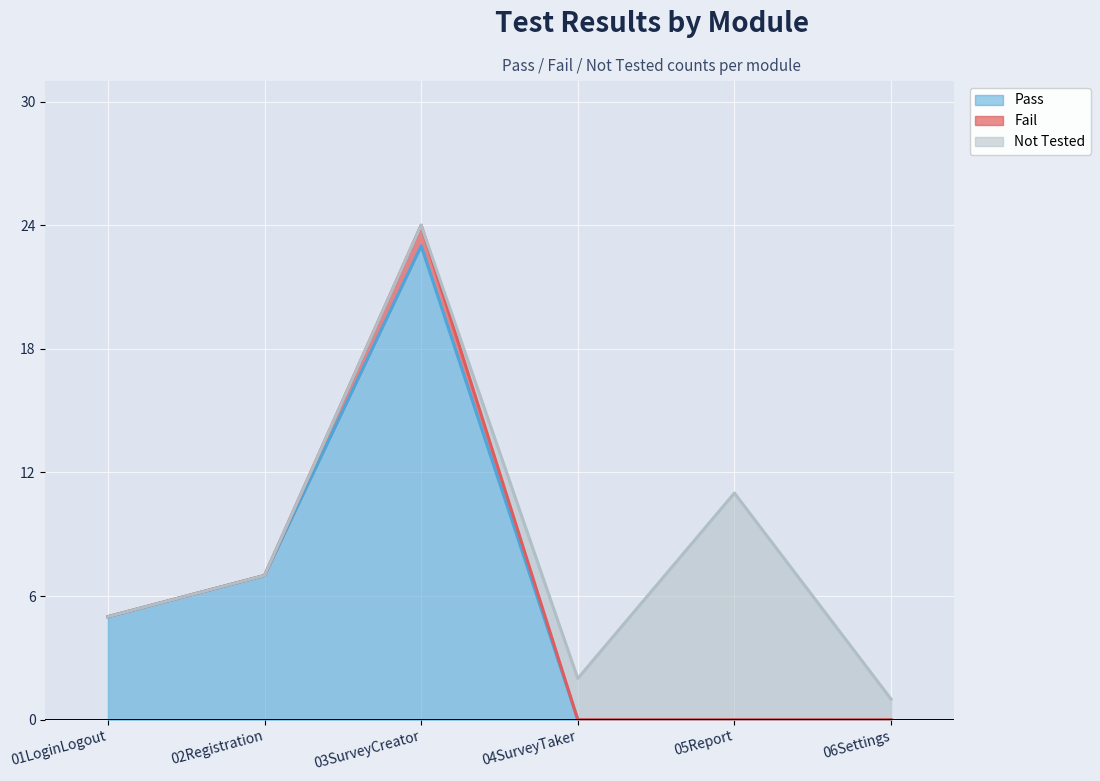

Does the chart display data point markers on the line(s)?

No